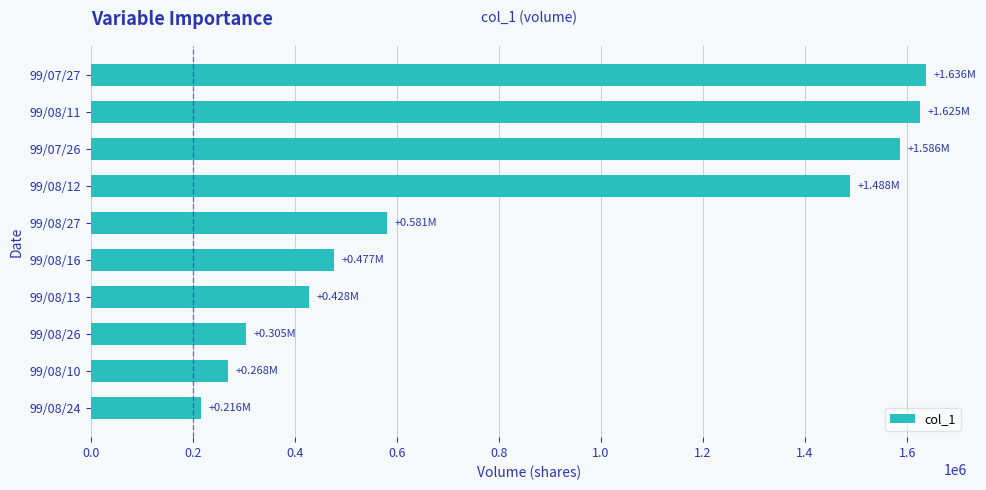

What is the difference between the maximum and minimum values?

1420000